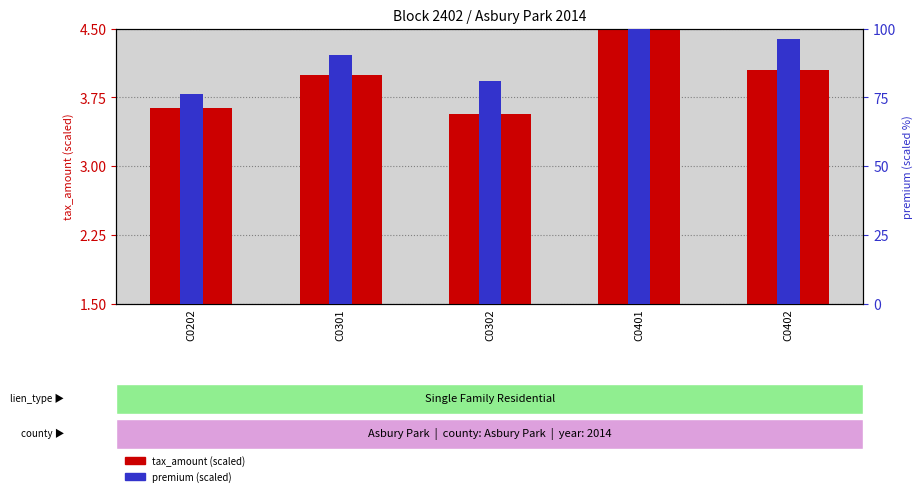

Reading left to right, what are all the values shown in this chart?

tax_amount (scaled): 3.6	4.0	3.6	4.5	4.0
premium (scaled): 76.2	90.5	81.0	100.0	96.2